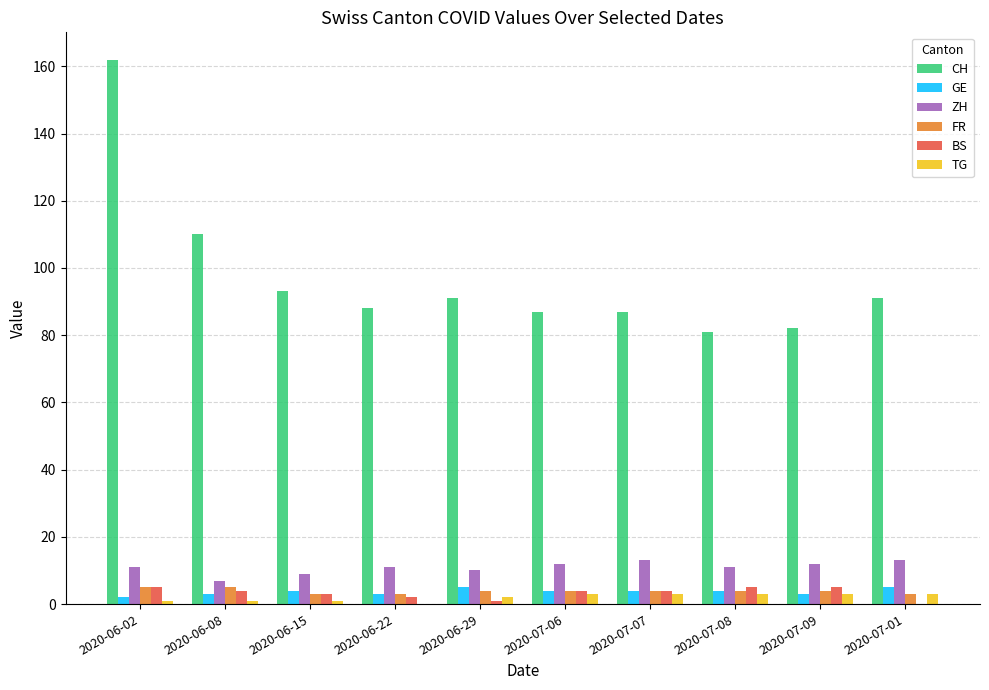

Which label corresponds to the largest value in the chart?

2020-06-02